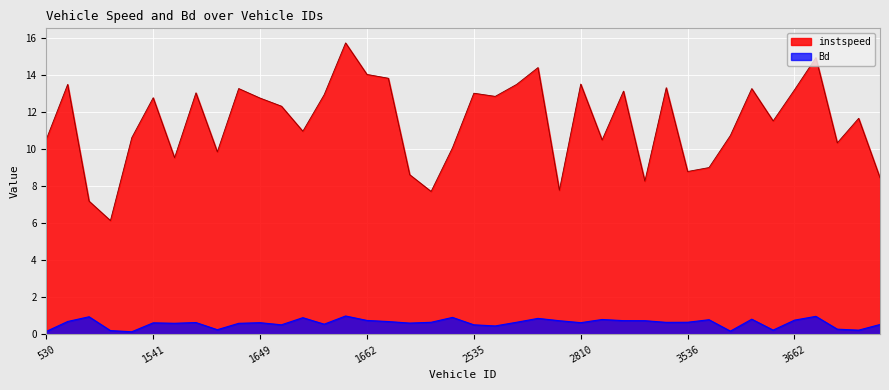

Which series changed the most between 1667 and 3902?

instspeed